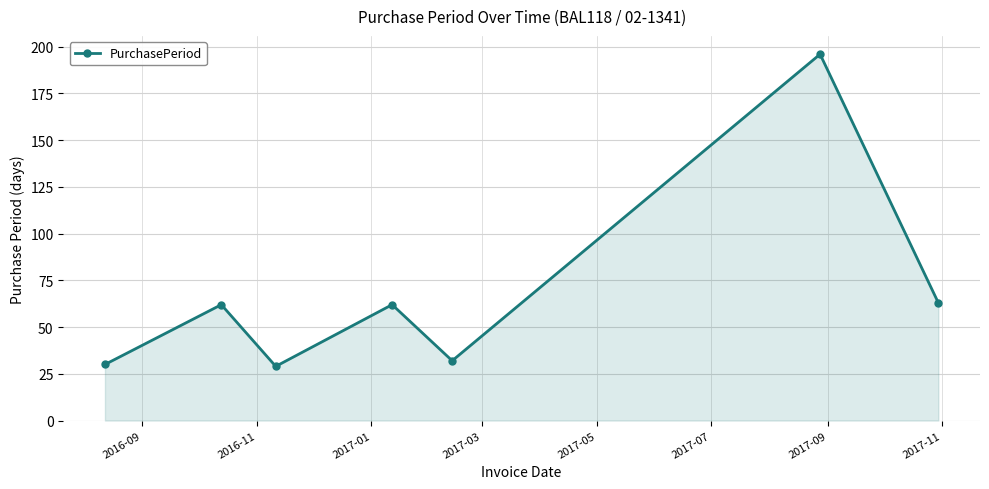

What is the value of the 7th point from the left?

63